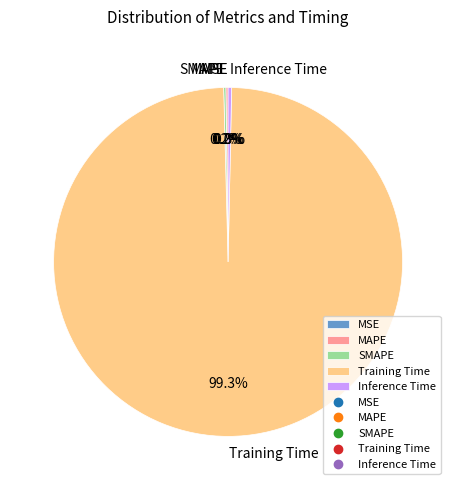

Which category has the biggest portion of the pie?

Training Time